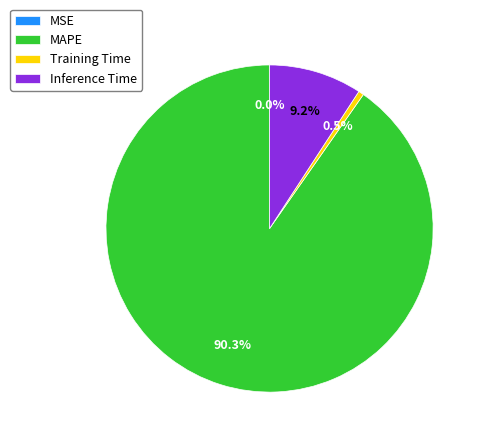

Which has a higher value, MAPE or Training Time?

MAPE